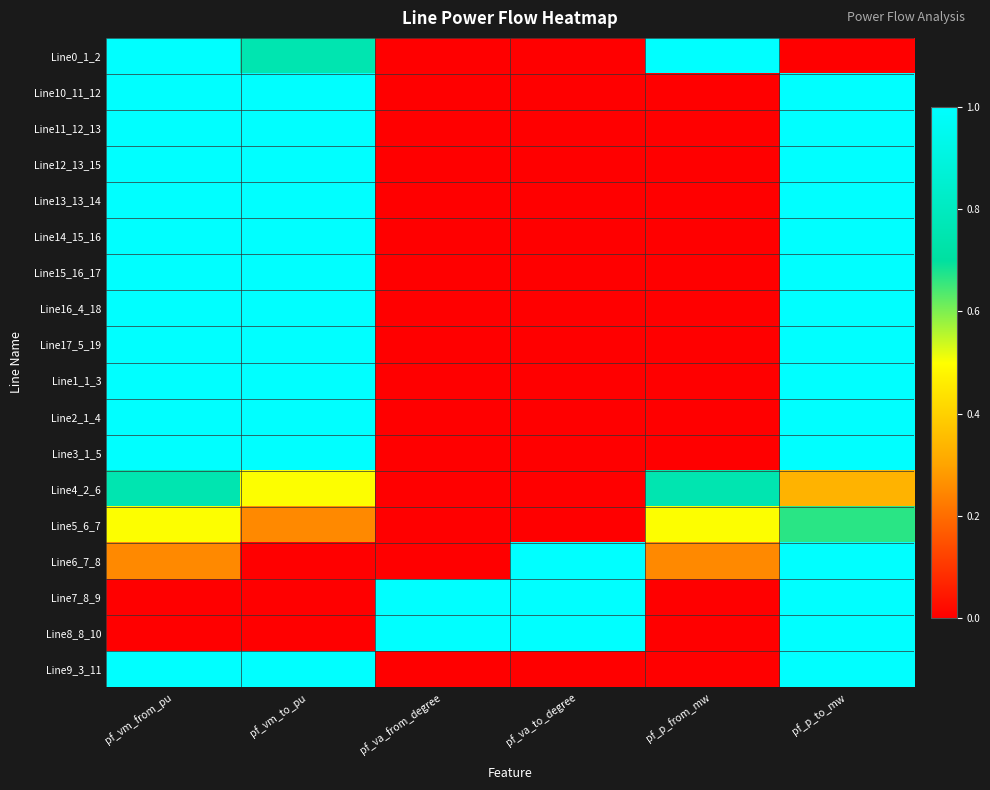

What is the maximum value shown in the chart?

1.0